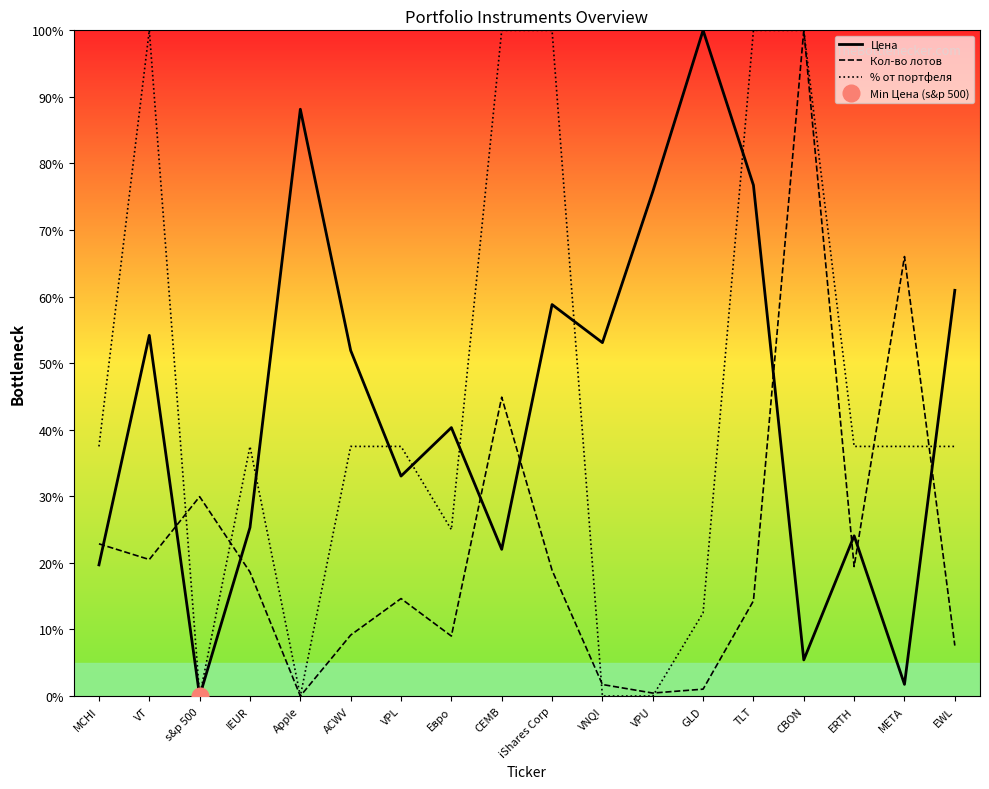

True or false: Цена and % от портфеля intersect in this chart.

True